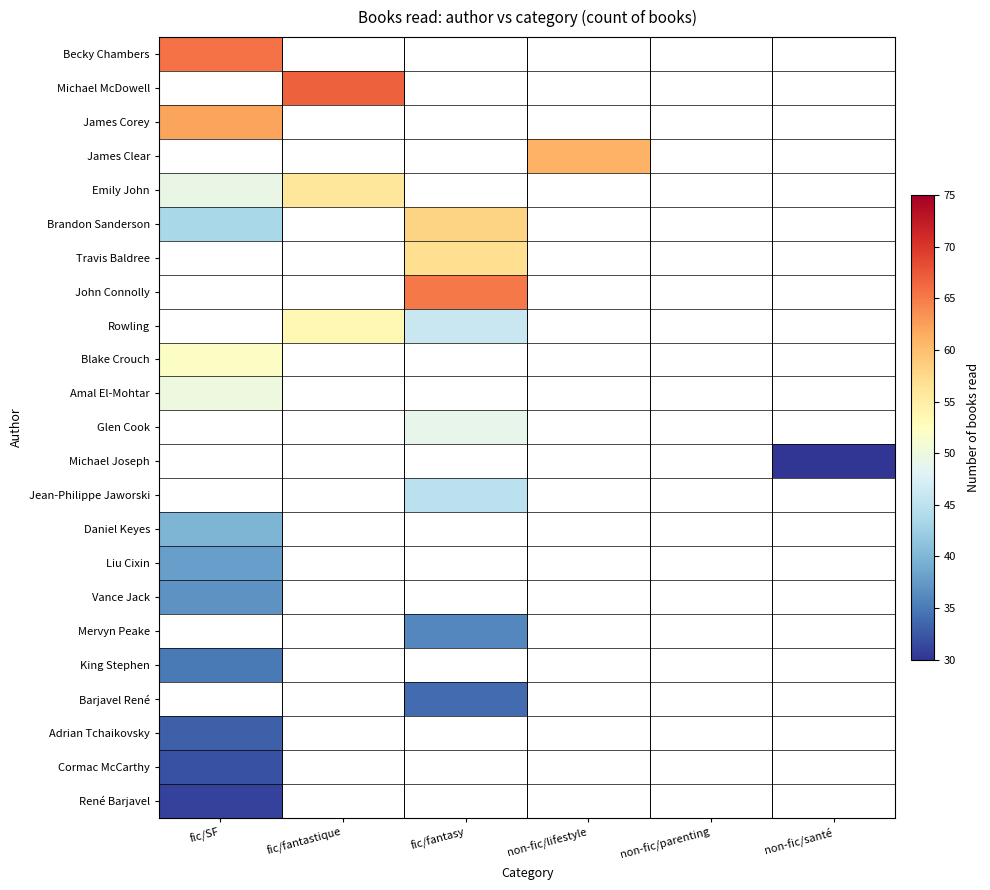

How many categories are shown in the chart?

6